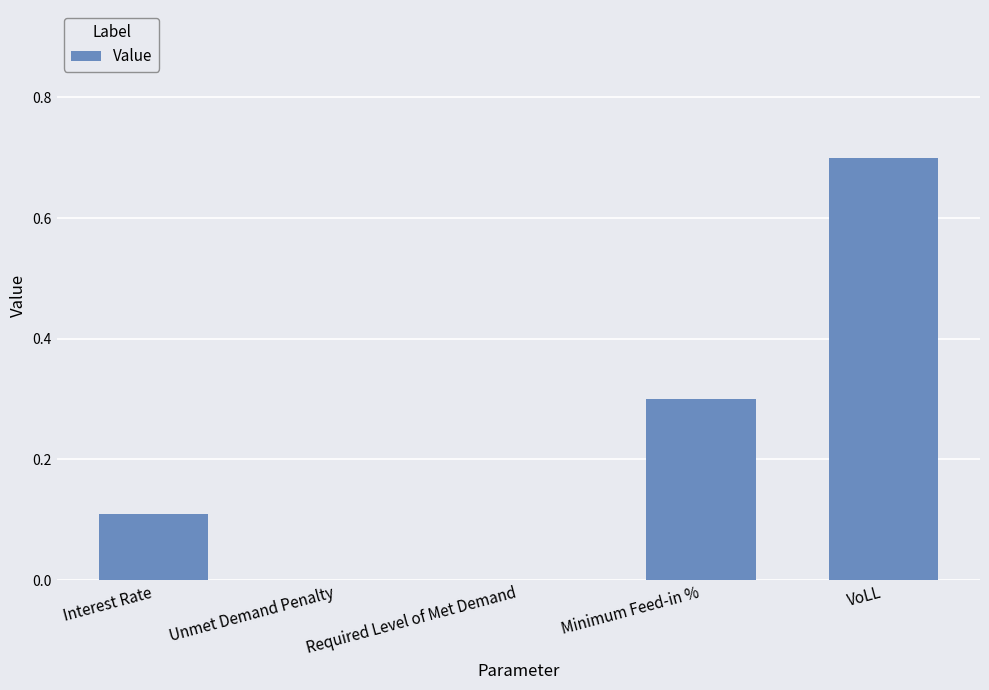

How many data points does each series have?

5